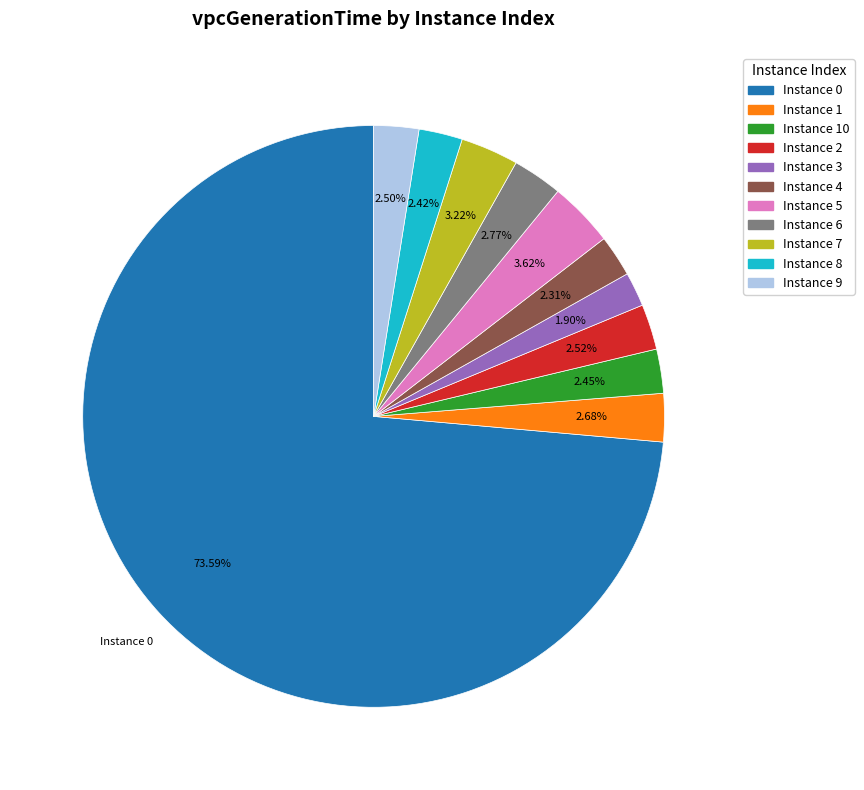

Is there any slice that represents more than half of the pie?

Yes